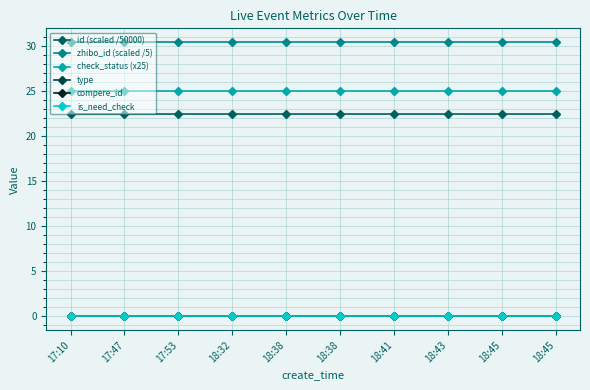

Which series changed the most between 18:43 and 18:45?

id (scaled /50000)